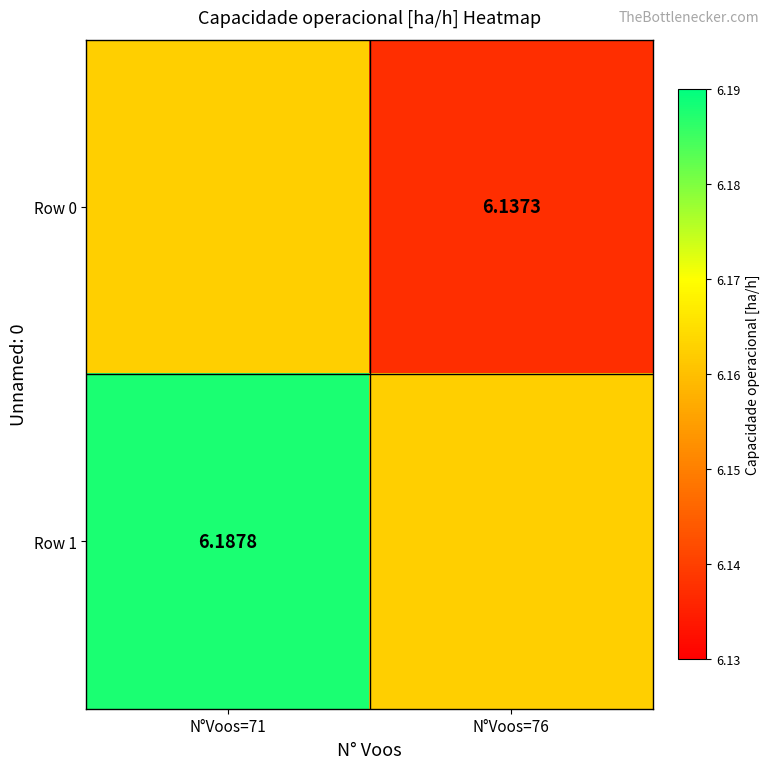

What is the sum of all Row 1 values?

12.4